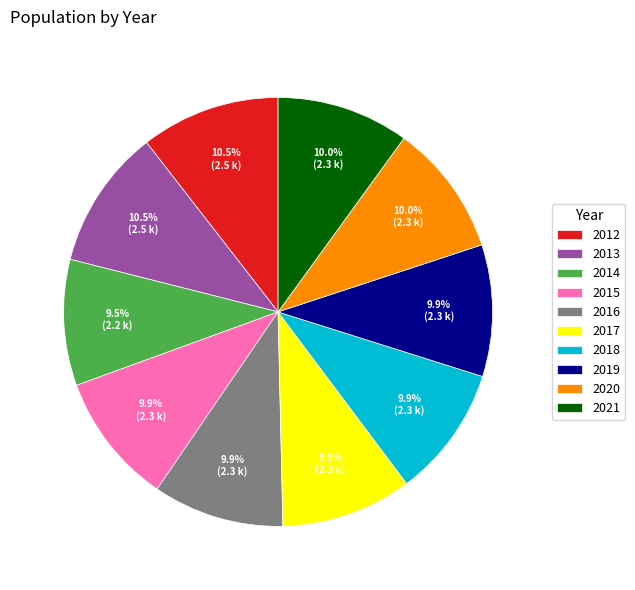

Combined, what portion of the pie is 2018 and 2017?

19.8%